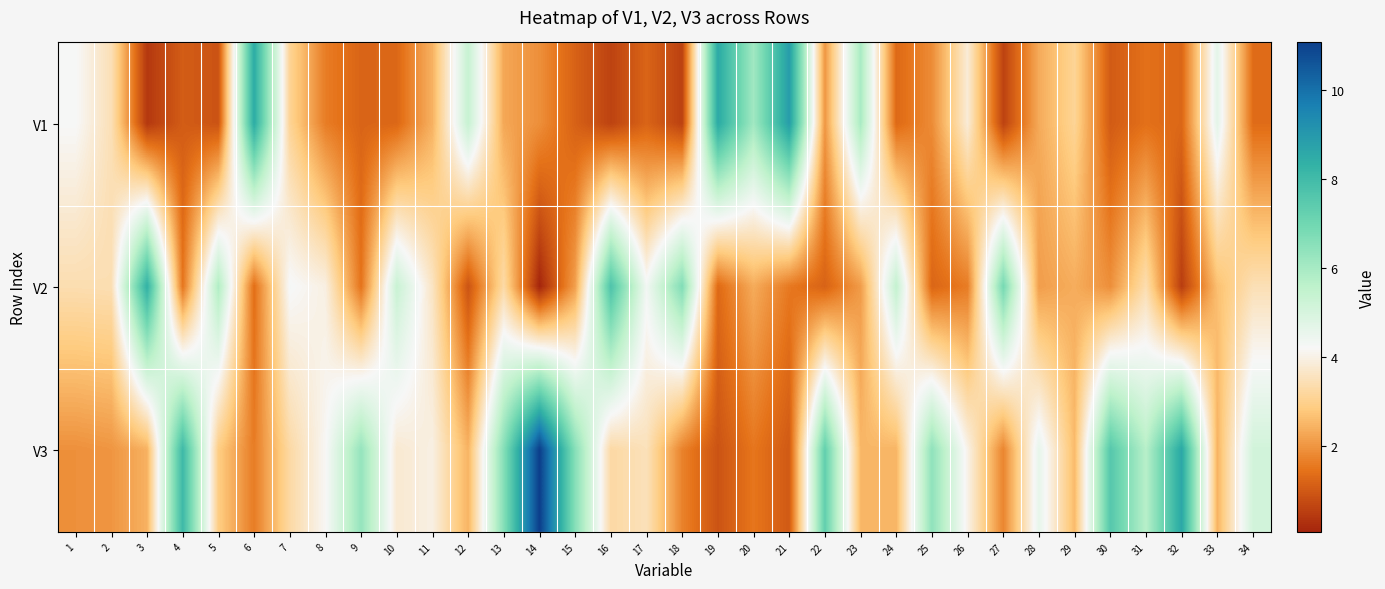

List the series in order of their overall mean, highest first.

V3, V2, V1